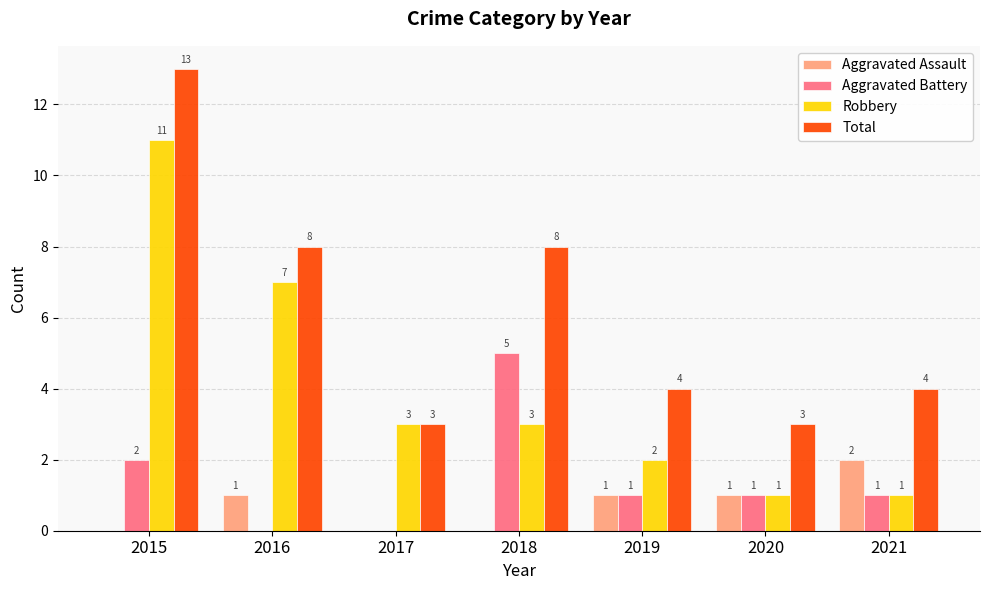

What is the total value across all series at 2019?

8